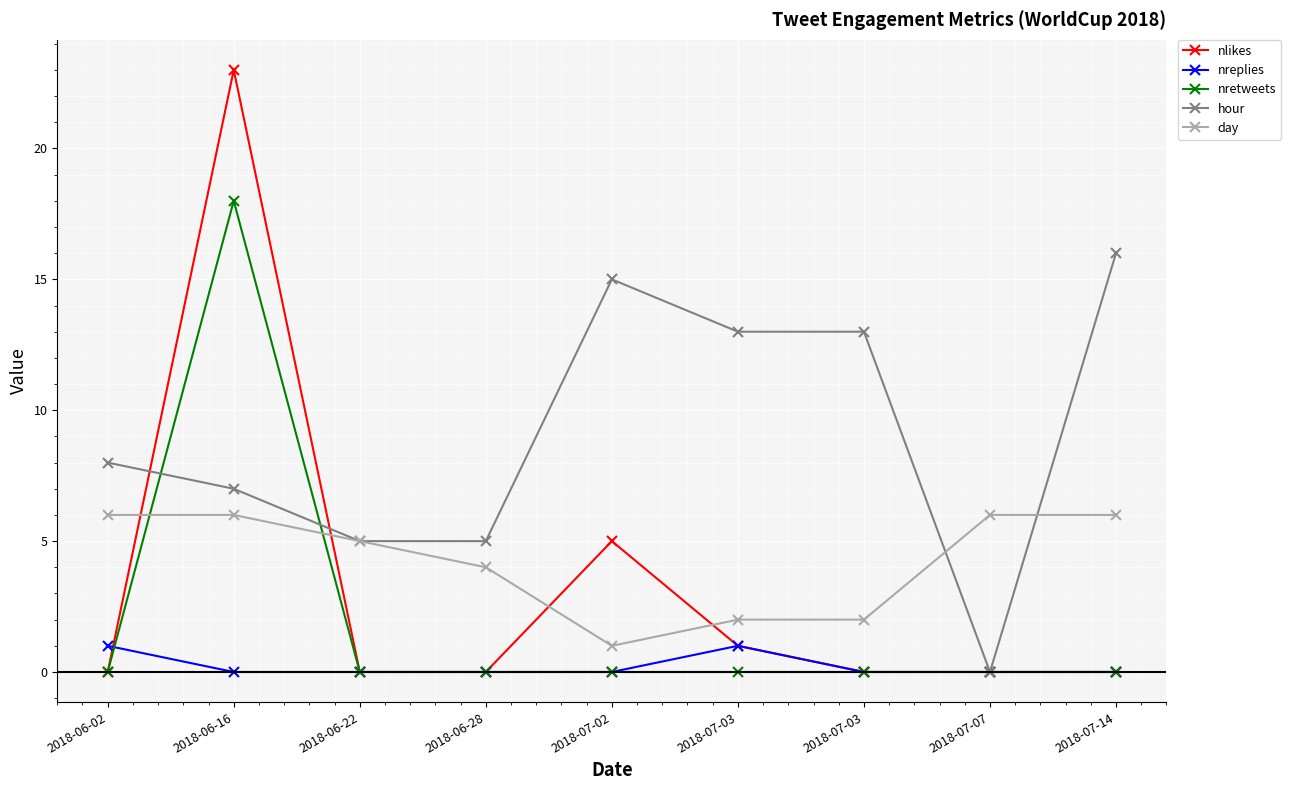

Rank the series by their maximum value, from lowest to highest.

nreplies, day, hour, nretweets, nlikes